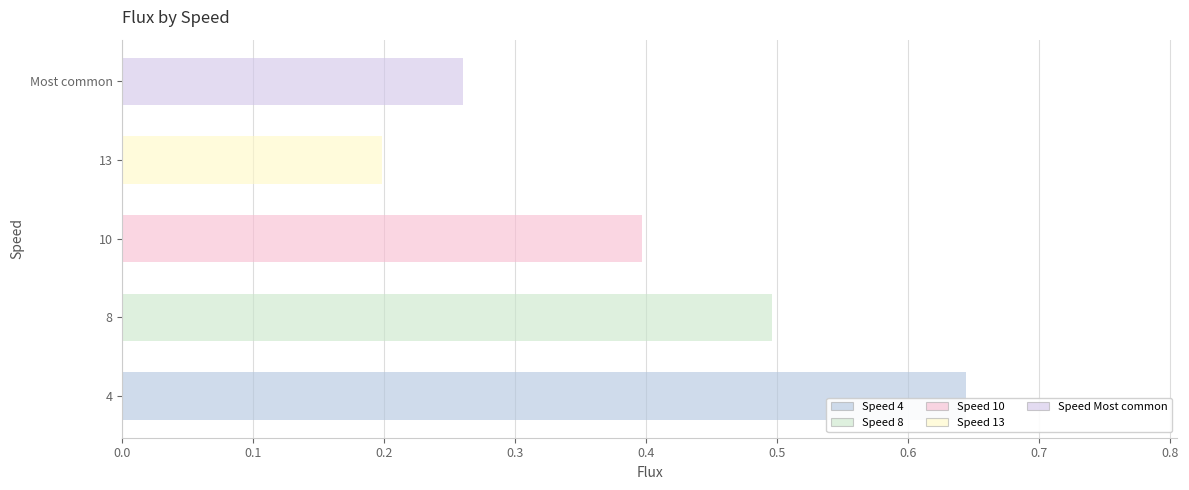

At which label is the value closest to 0?

13